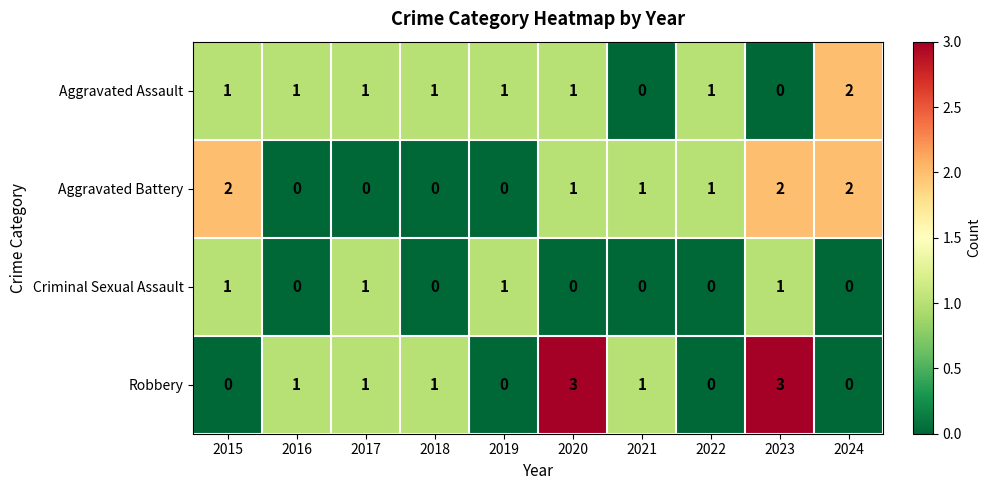

Count the number of categories in the chart.

10